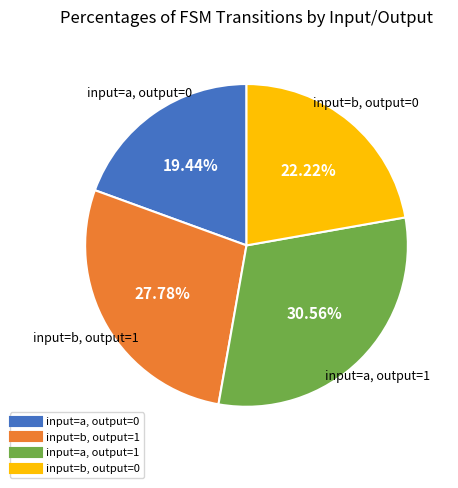

Does any single category account for the majority?

No